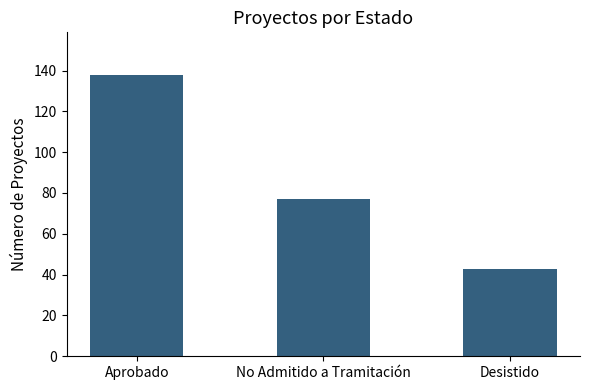

How many data points are less than 77?

1